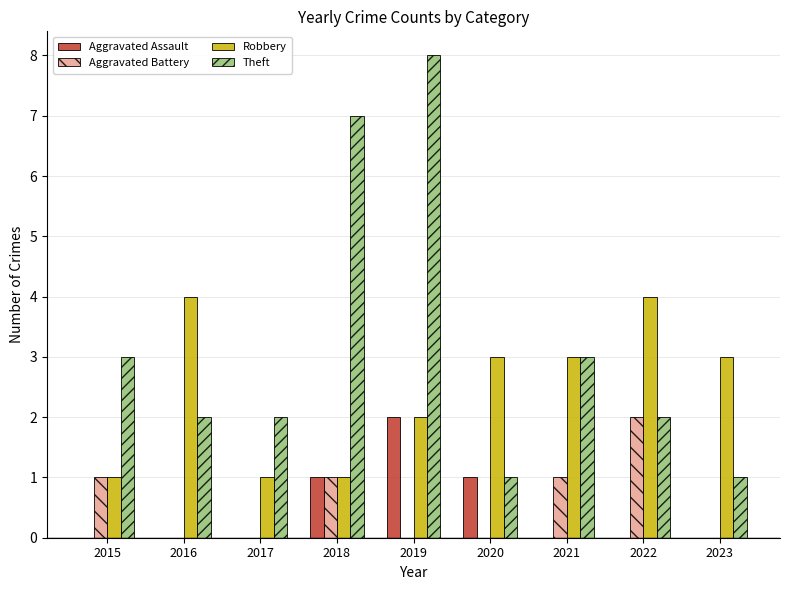

At which category does the chart reach its peak across all series?

2019